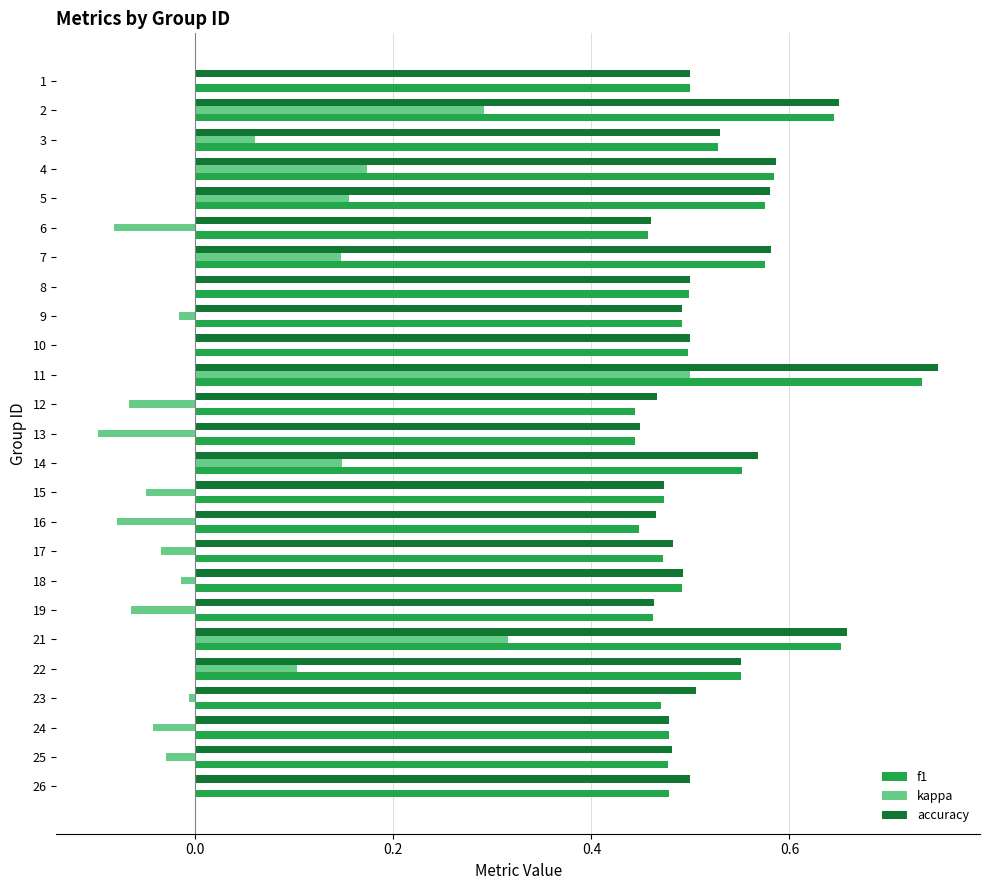

At which label does kappa reach its peak?

11